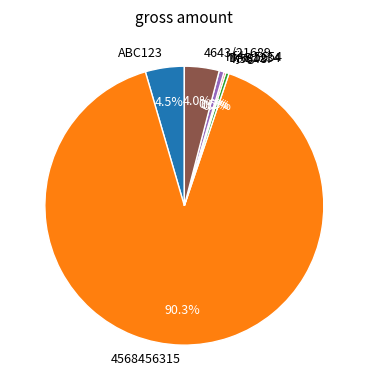

Is the sum of ABC123 and 4643/21689 greater than half?

No